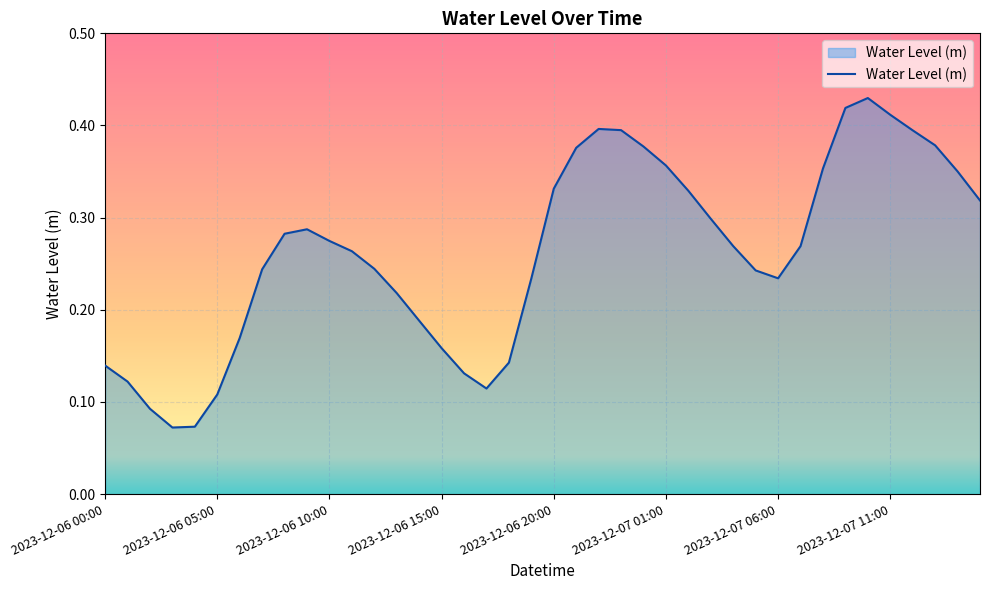

How many lines are shown in the chart?

1